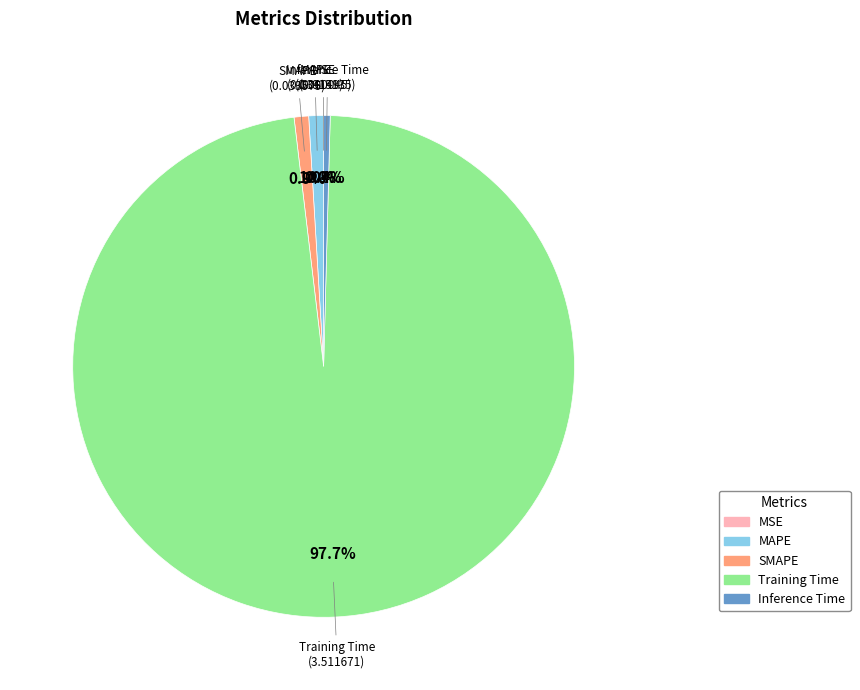

Is there any slice that represents more than half of the pie?

Yes